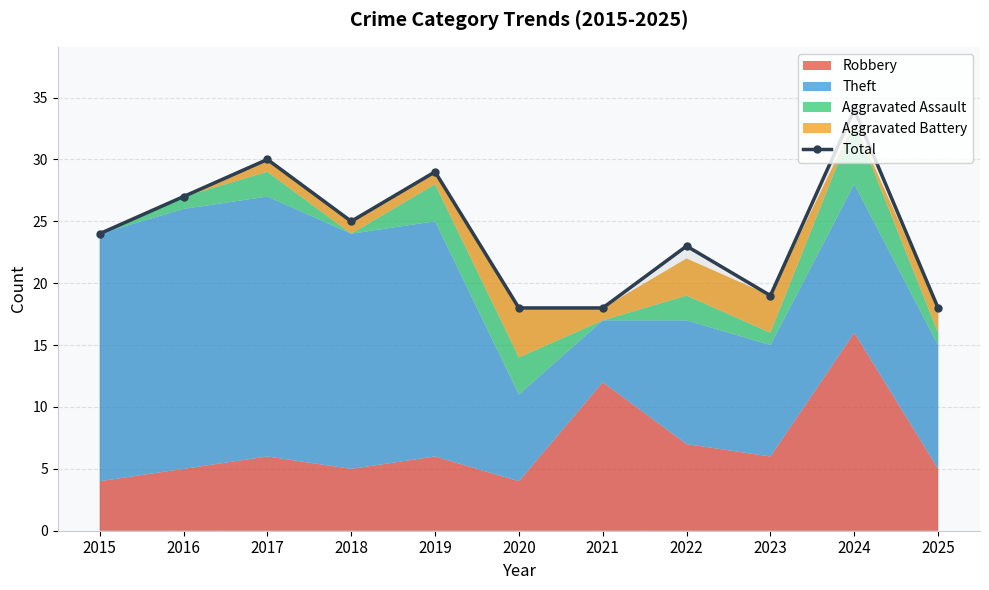

What is the smallest value displayed?

18